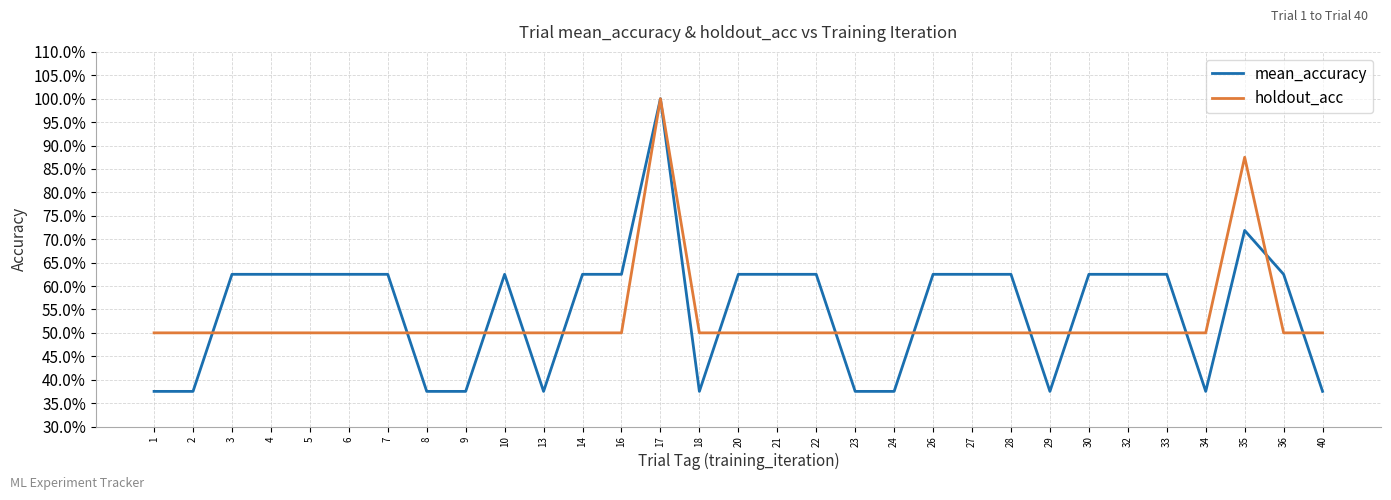

Rank the series at 6 from highest to lowest value.

mean_accuracy, holdout_acc